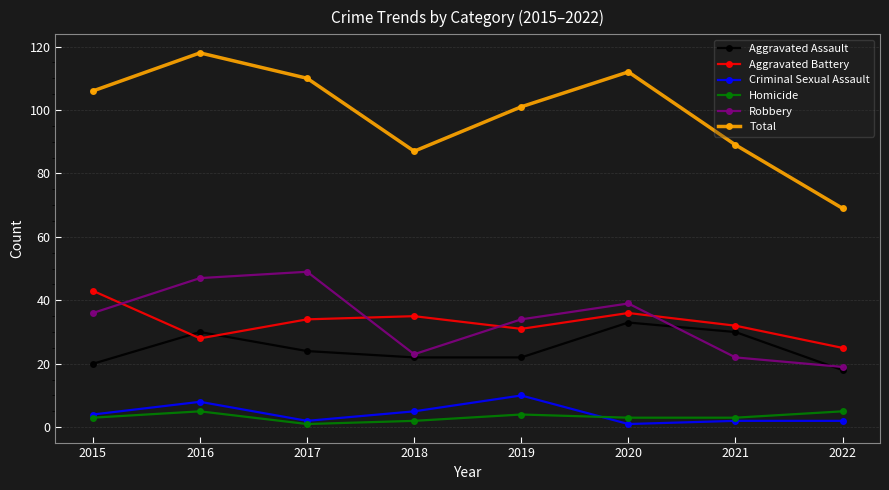

True or false: Total has a value of 112 at 2020.

True